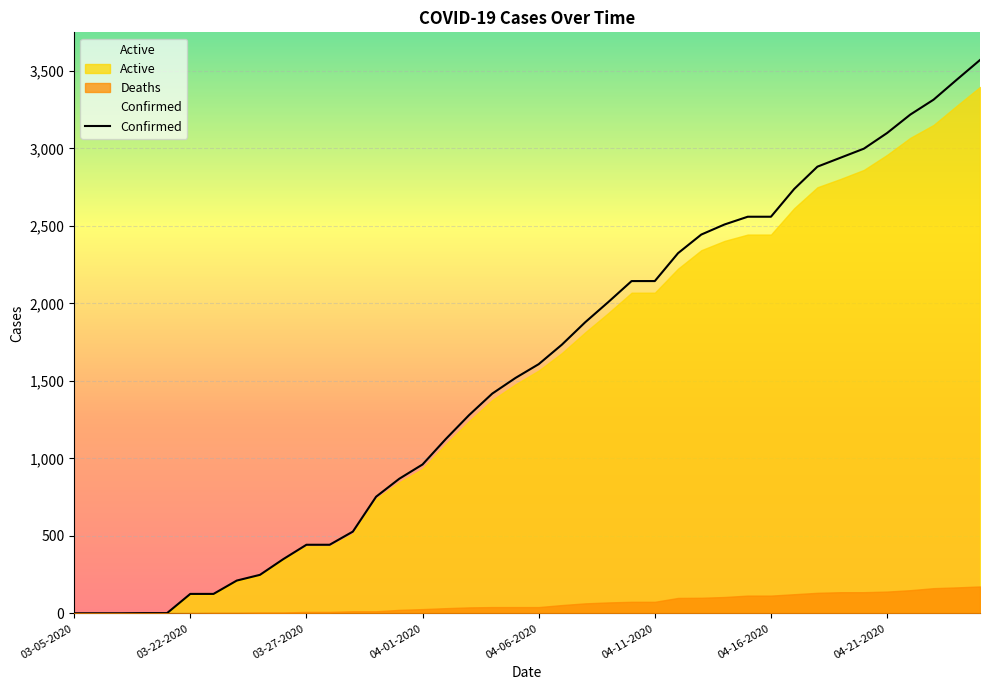

What is the value of the Confirmed point at the 24th from the left?

2009